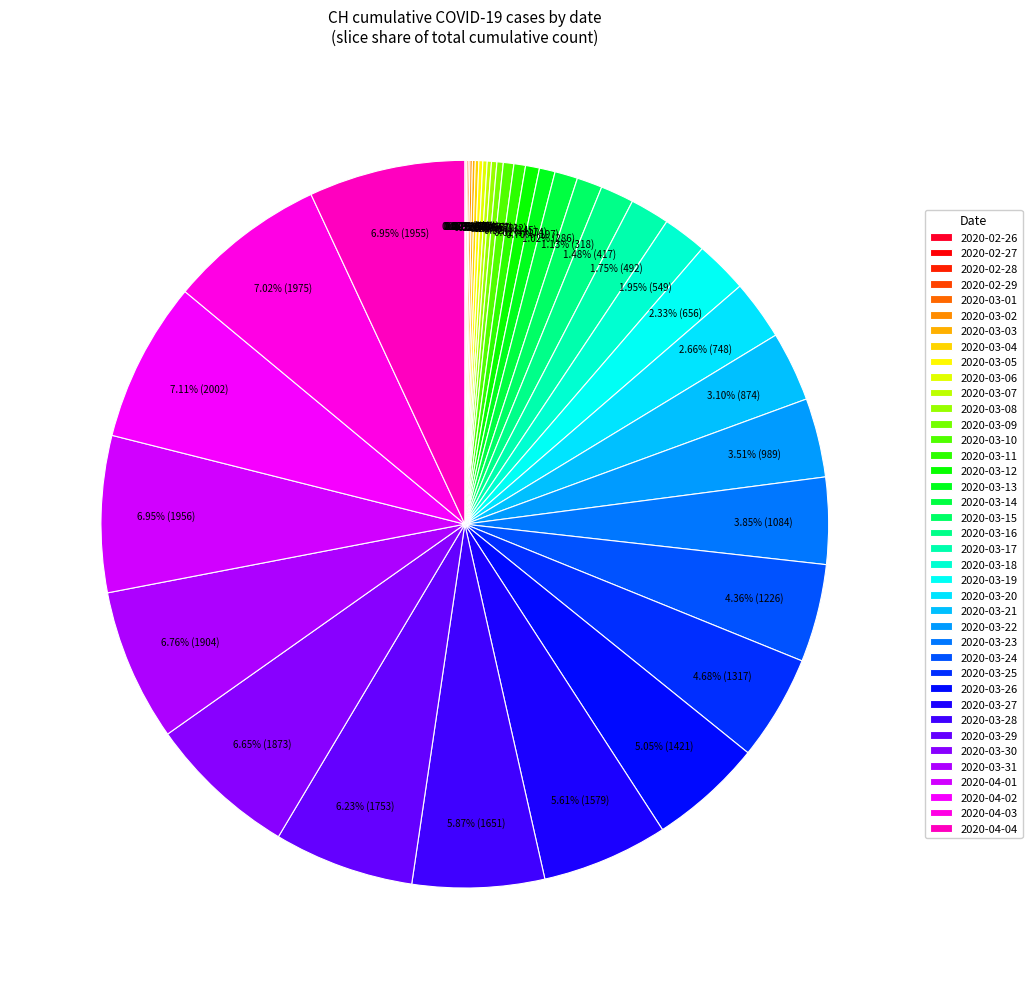

Which category has the biggest portion of the pie?

2020-04-02